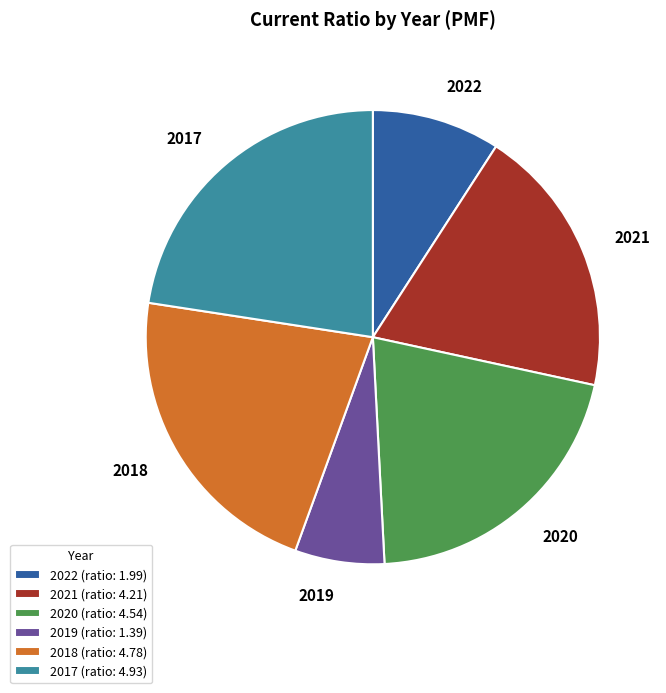

True or false: 2018 accounts for 31% of the total.

False